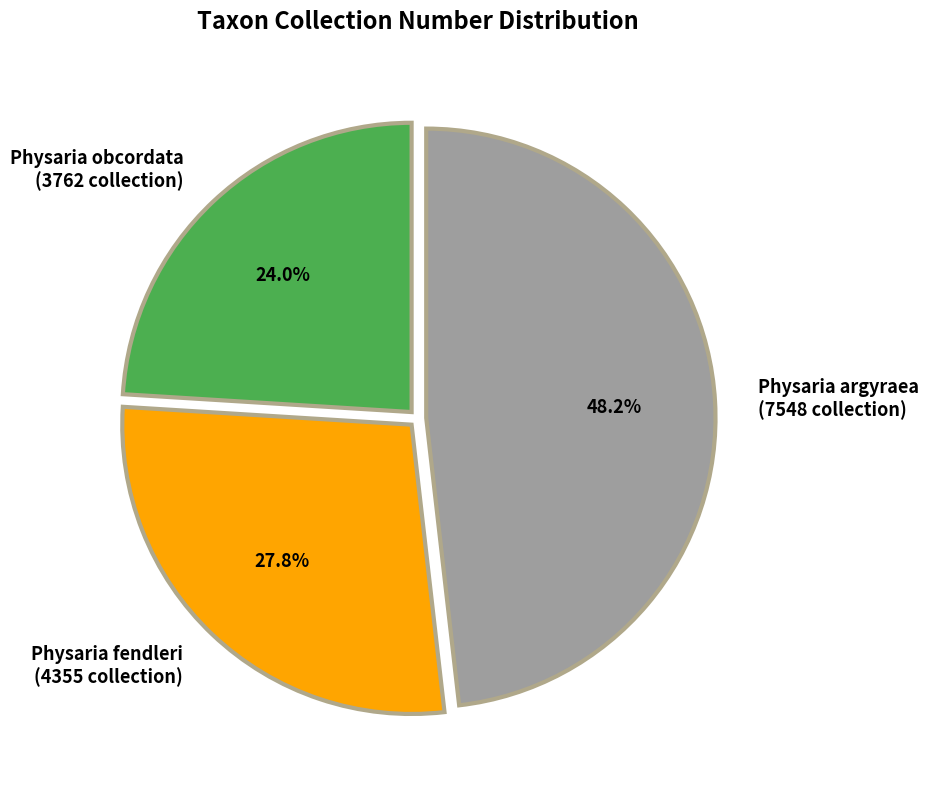

Approximately how many times larger is the value at Physaria argyraea compared to Physaria fendleri?

1.7